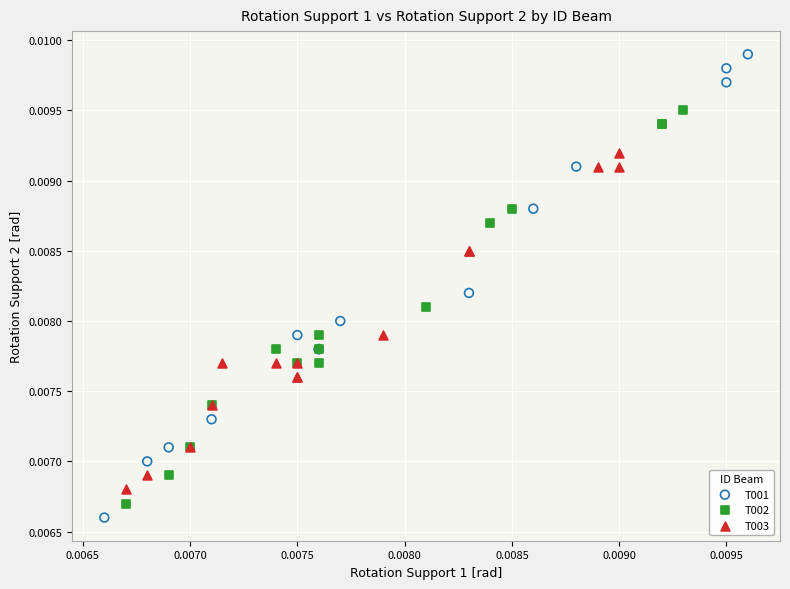

Which series reaches the maximum Y coordinate?

T001